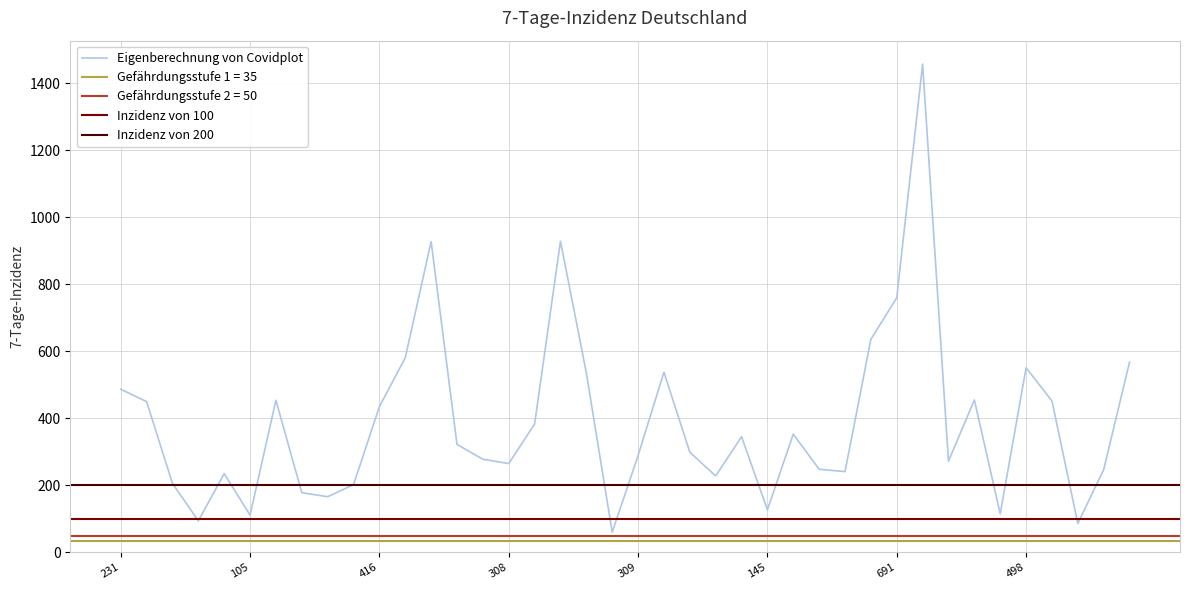

Which label corresponds to the smallest value in the chart?

69